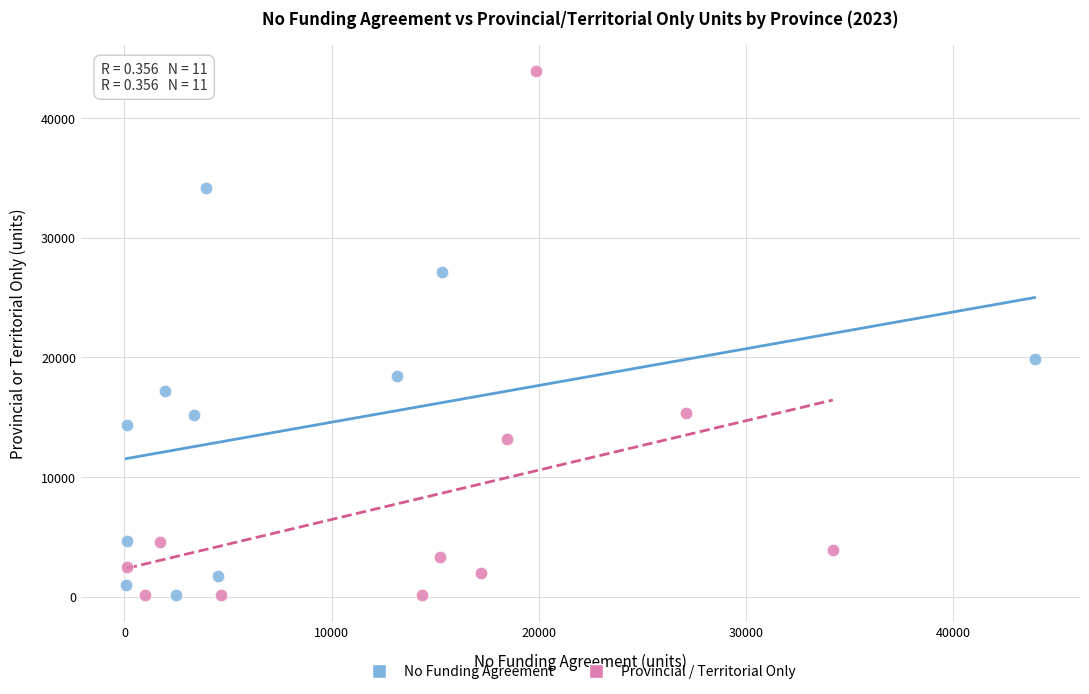

Which series contains the highest Y value?

Provincial / Territorial Only